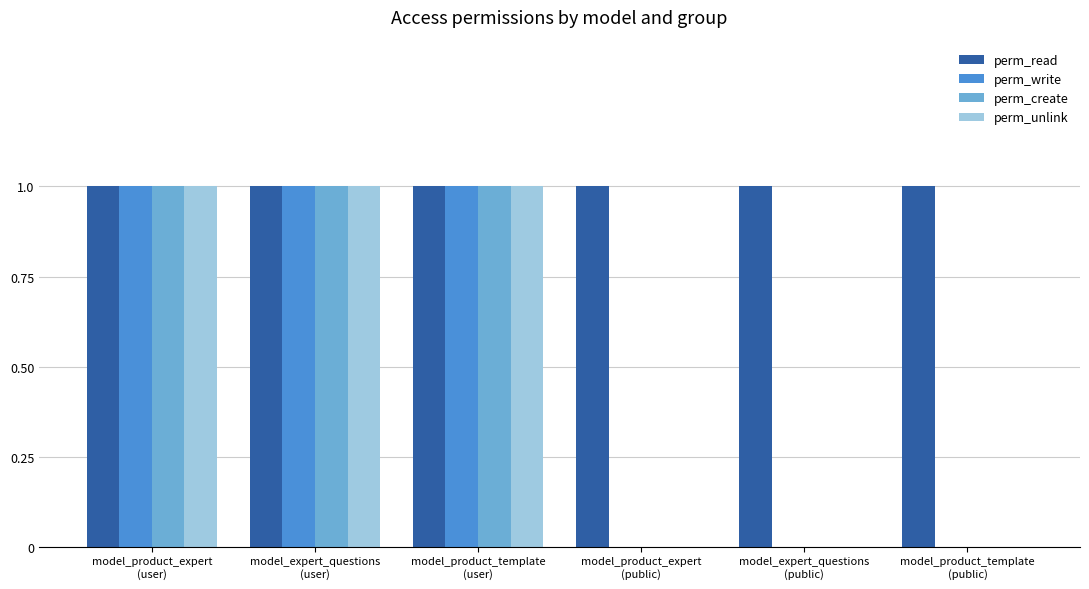

Which series has the largest total across all categories?

perm_read